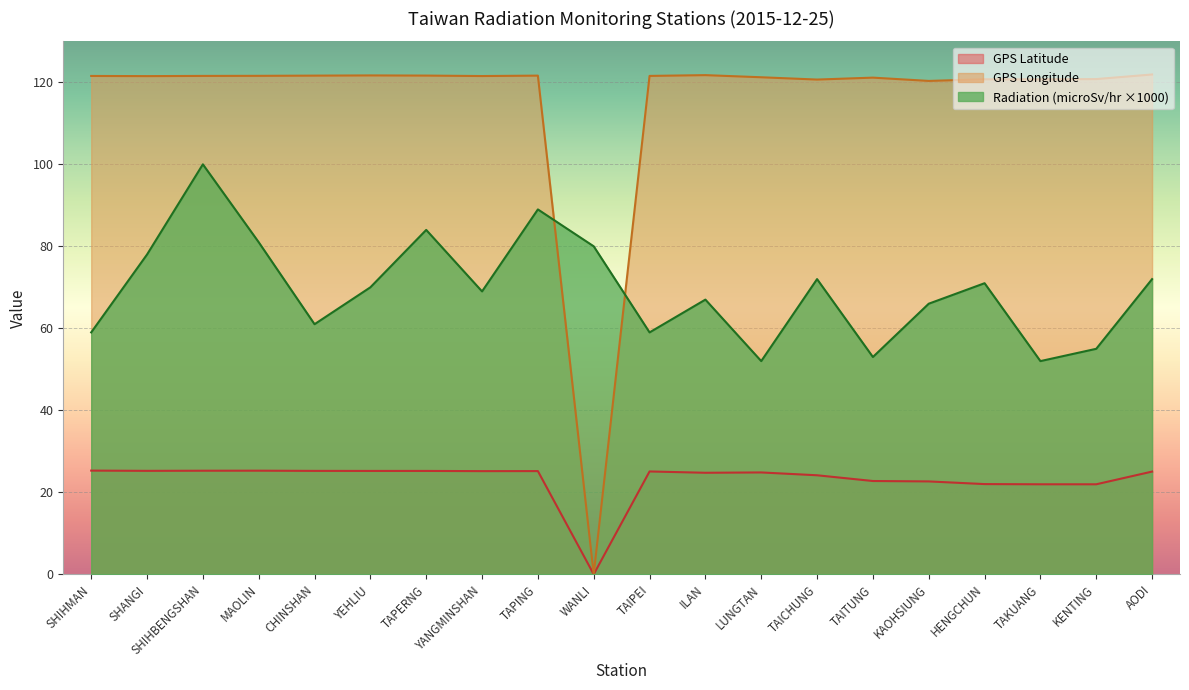

True or false: Radiation (microSv/hr) has more than 2 interior local peaks.

True